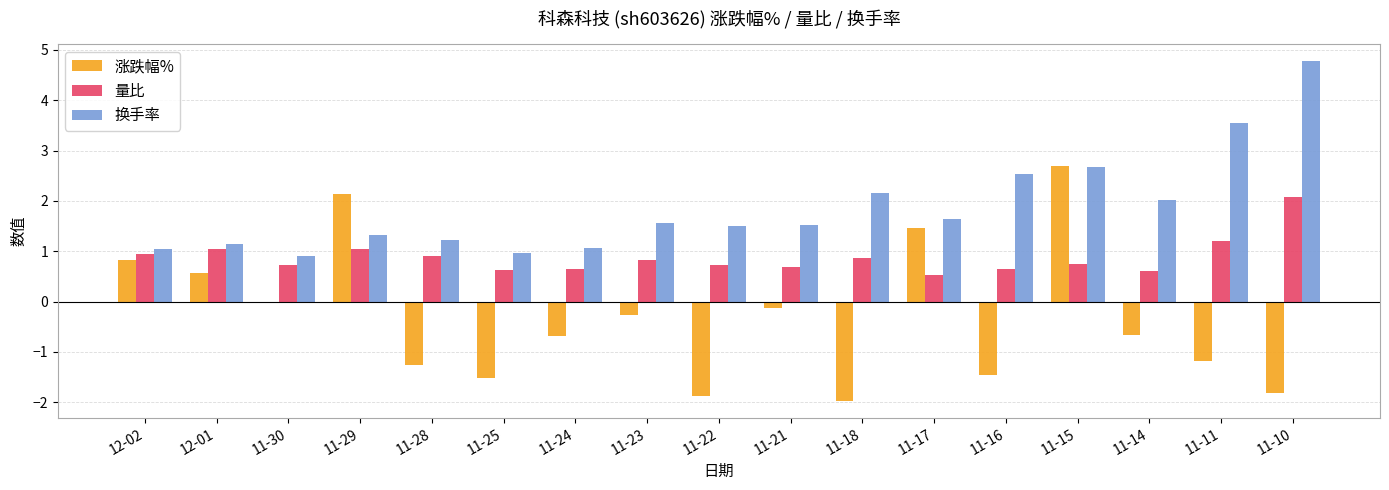

What is the highest value of the 量比 series?

2.1